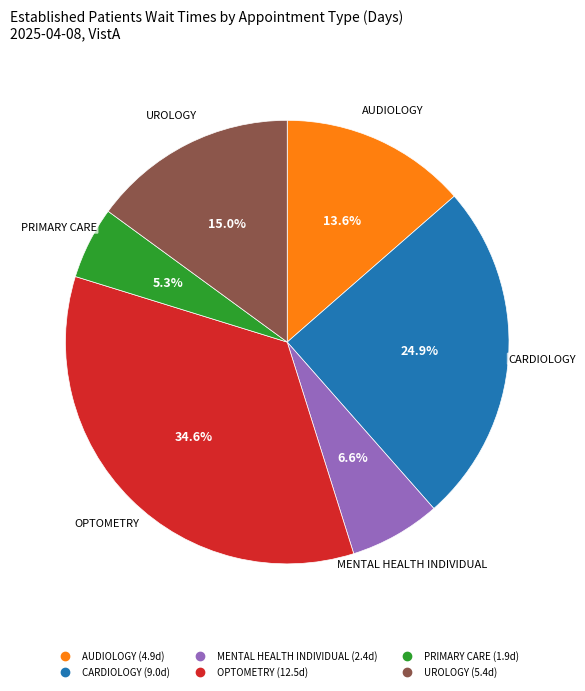

Is it true that MENTAL HEALTH INDIVIDUAL is 1% of the pie?

False